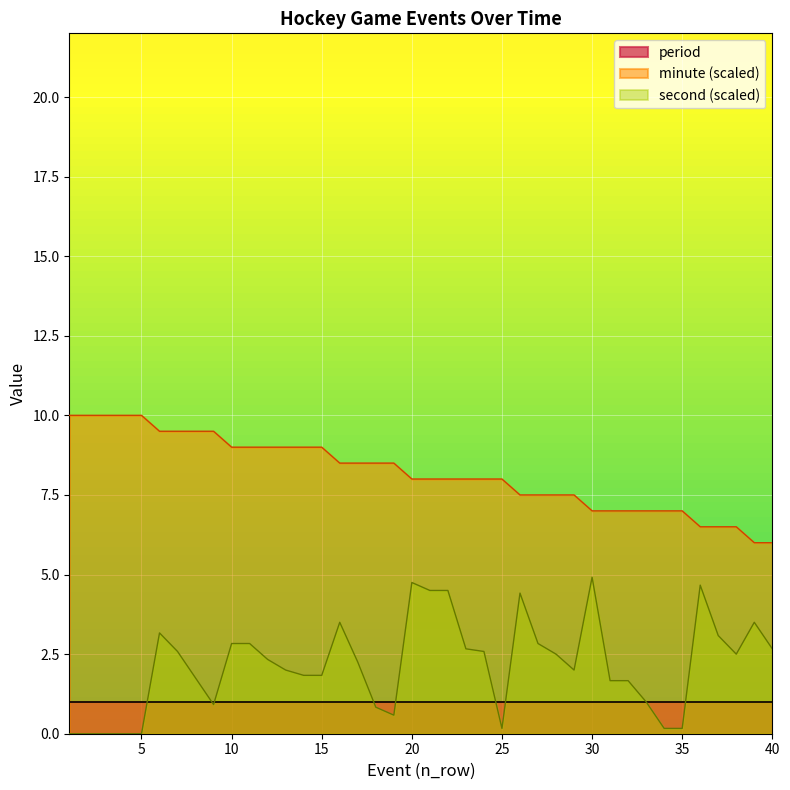

What is the spread (max minus min) of values at 30?

6.0